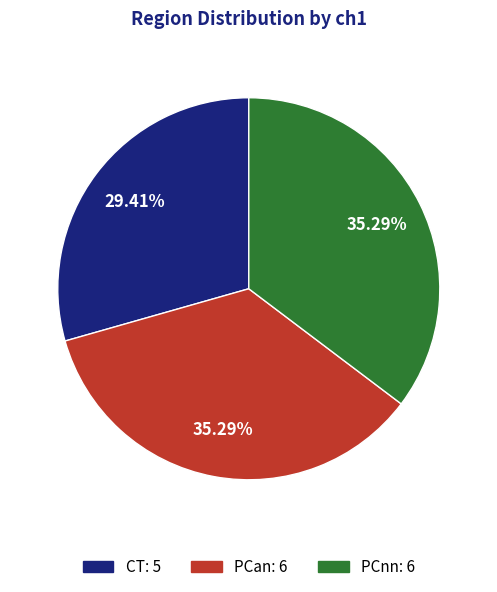

Is it true that PCan is 35% of the pie?

True